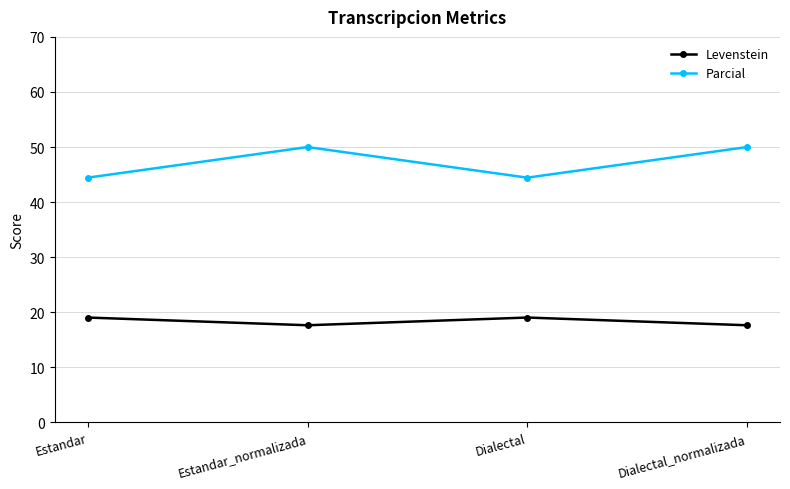

Which series has the largest total across all categories?

Parcial